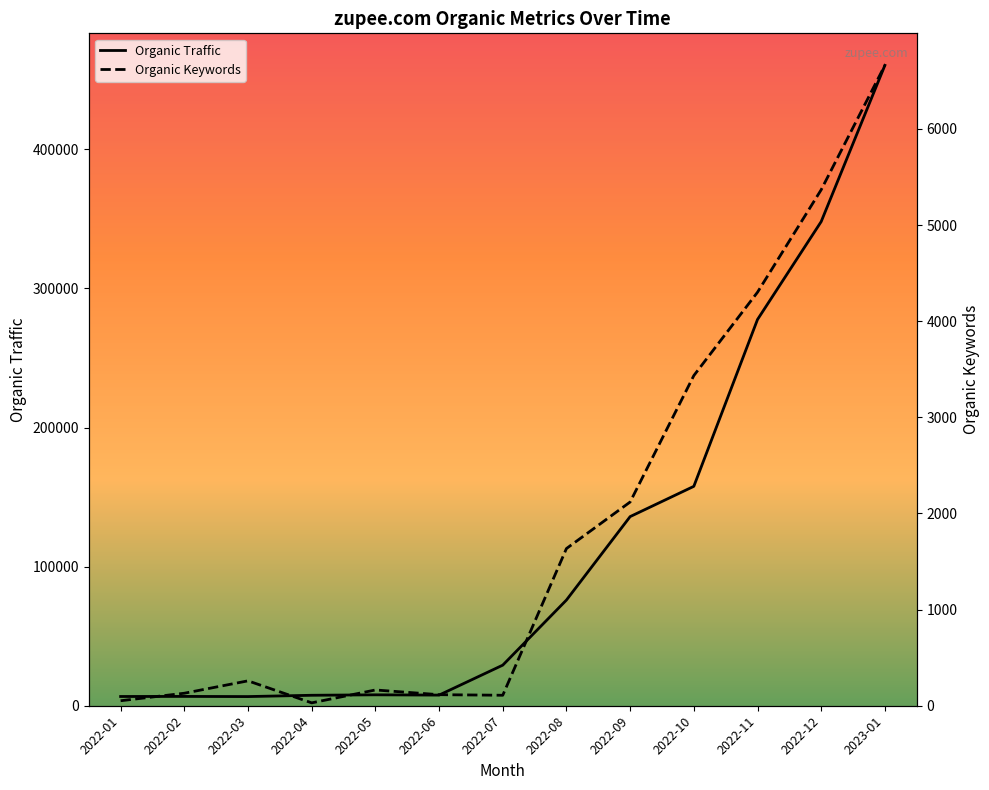

What position from the left is 2022-09?

9